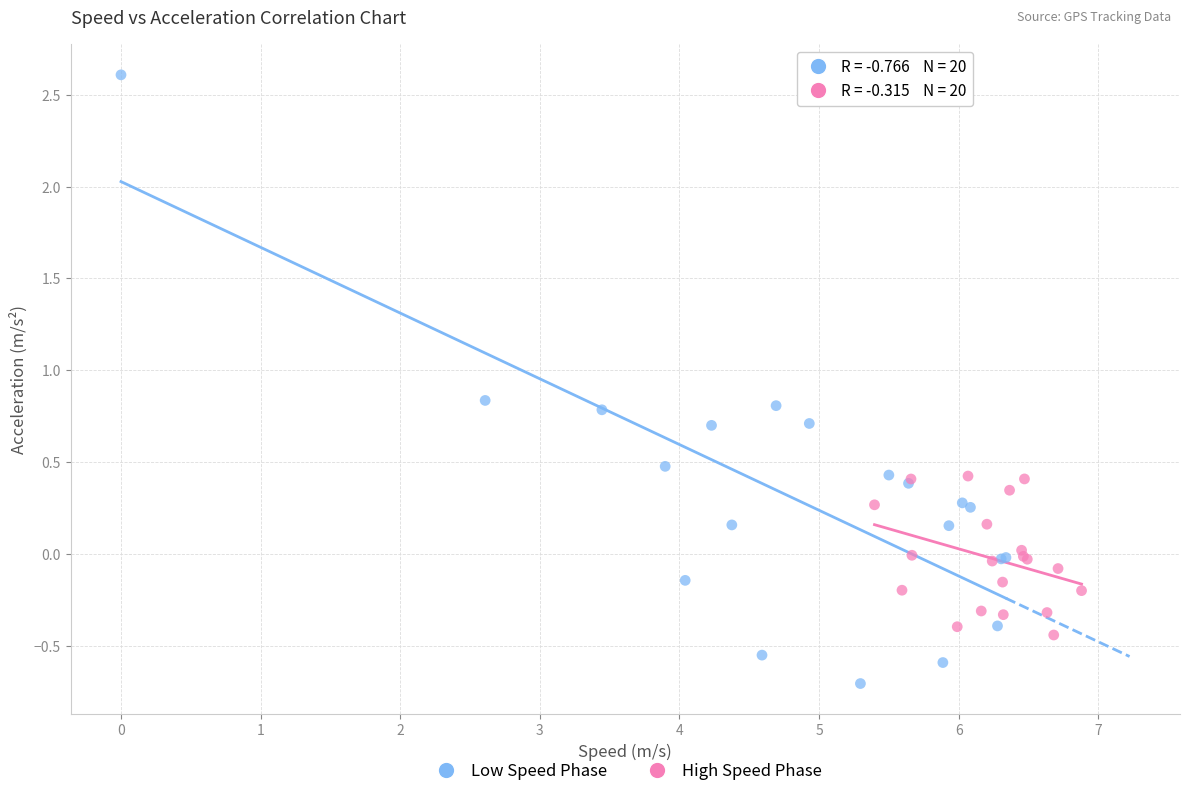

Which series contains the lowest Y value?

Low Speed Phase